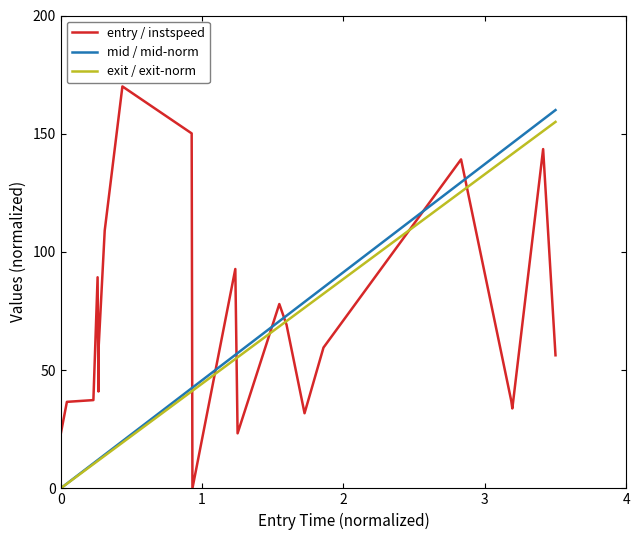

At how many categories does at least one series exceed 140?

6